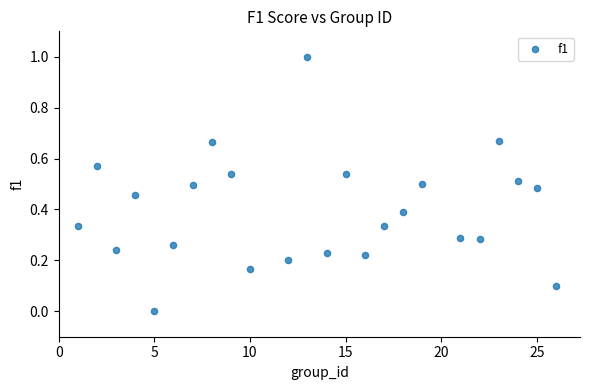

What is the range of Y values (max minus min)?

1.0